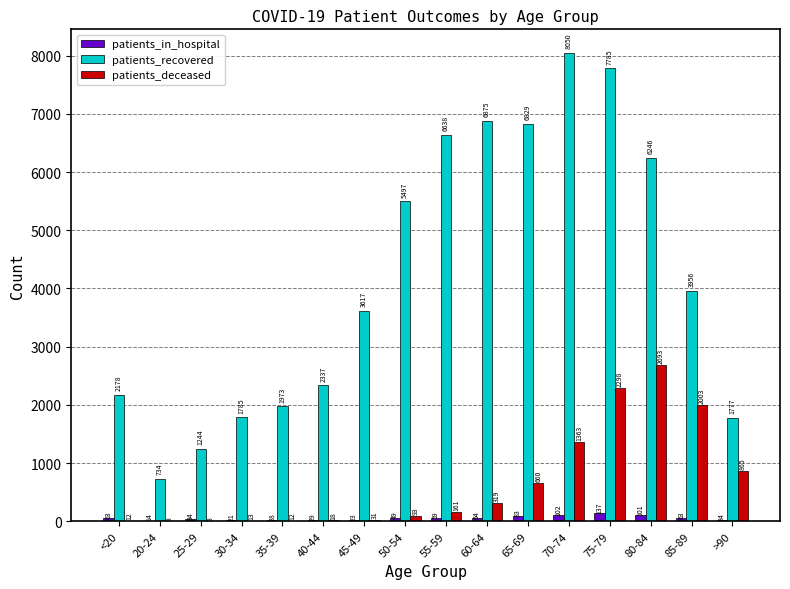

True or false: patients_recovered has a value of 1785 at 30-34.

True